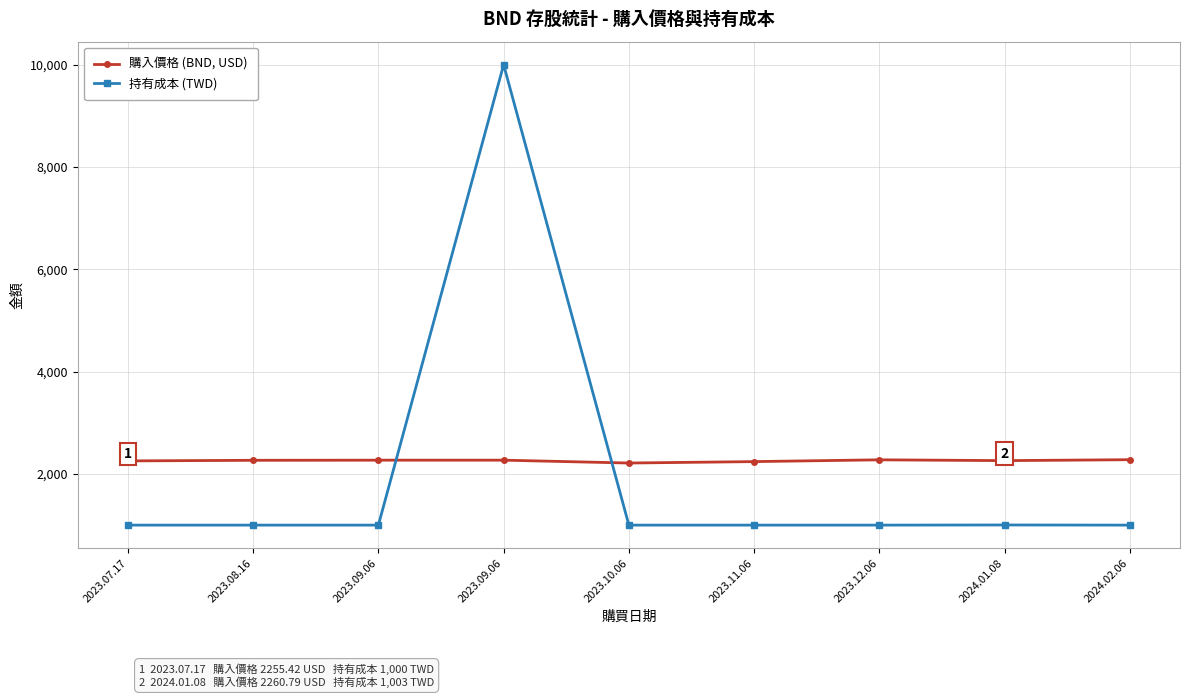

Between 2023.12.06 and 2023.07.17, which is larger?

2023.12.06